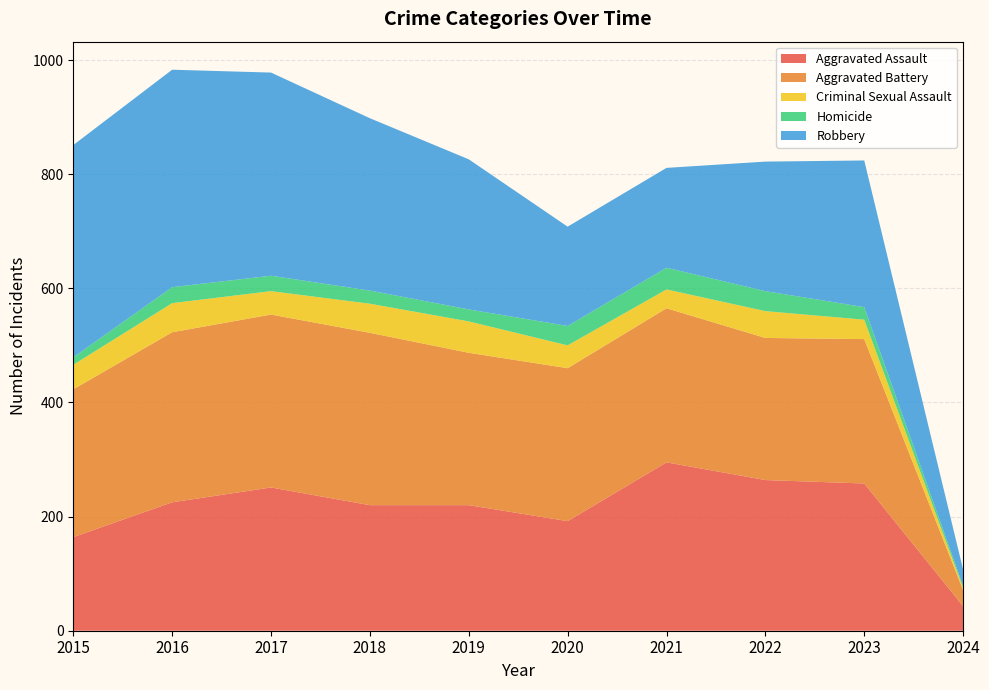

Reading left to right, what are all the values shown in this chart?

Aggravated Assault: 2015=164	2016=225	2017=251	2018=220	2019=220	2020=192	2021=295	2022=264	2023=258	2024=43
Aggravated Battery: 2015=259	2016=298	2017=303	2018=302	2019=267	2020=268	2021=270	2022=249	2023=253	2024=28
Criminal Sexual Assault: 2015=43	2016=51	2017=41	2018=51	2019=55	2020=40	2021=33	2022=47	2023=34	2024=4
Homicide: 2015=13	2016=28	2017=27	2018=23	2019=21	2020=34	2021=38	2022=35	2023=22	2024=3
Robbery: 2015=372	2016=381	2017=356	2018=302	2019=263	2020=174	2021=175	2022=227	2023=257	2024=29